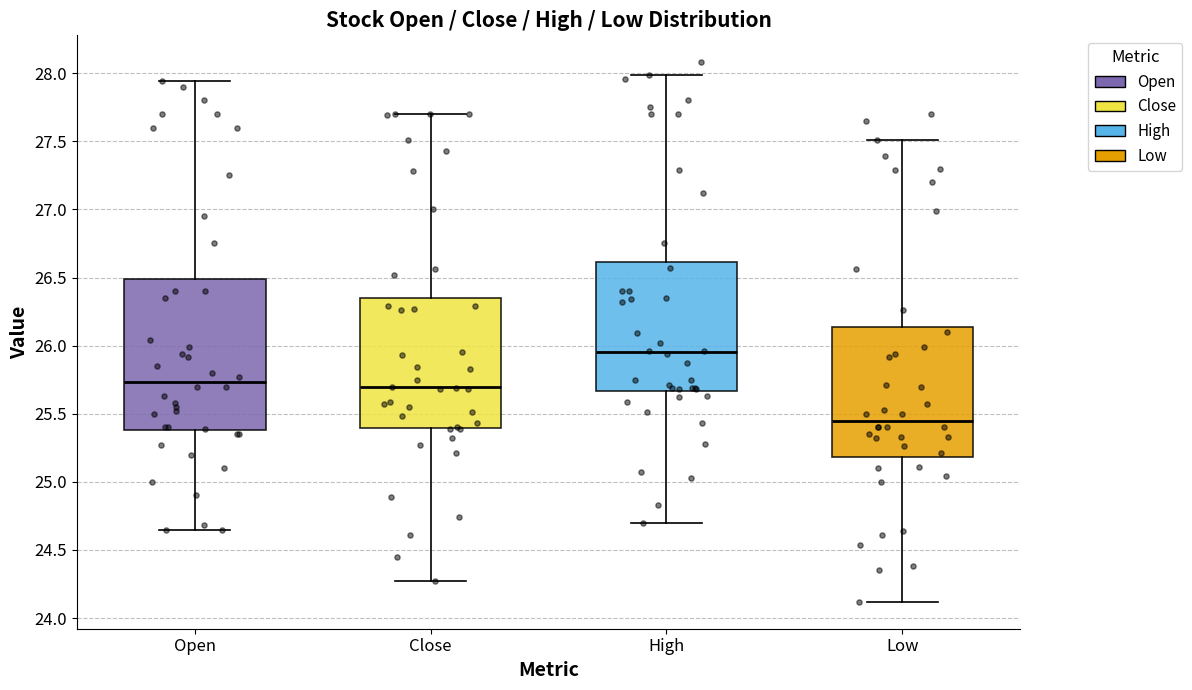

Where does the median line of the box for Low sit on the y-axis? The values are not printed on the chart, so give them approximately, as read against the axis.

25.45